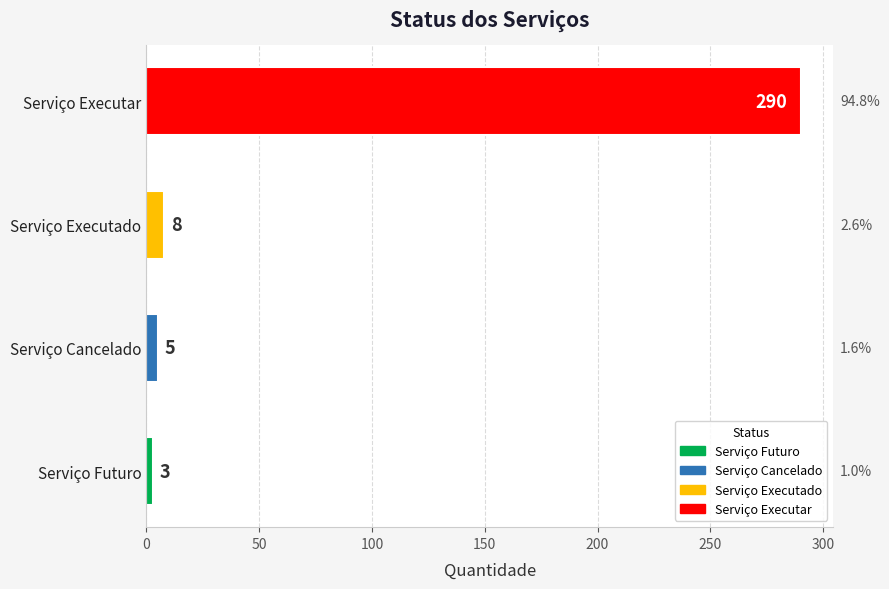

The chart shows a value of 172 at Serviço Executar. True or false?

False